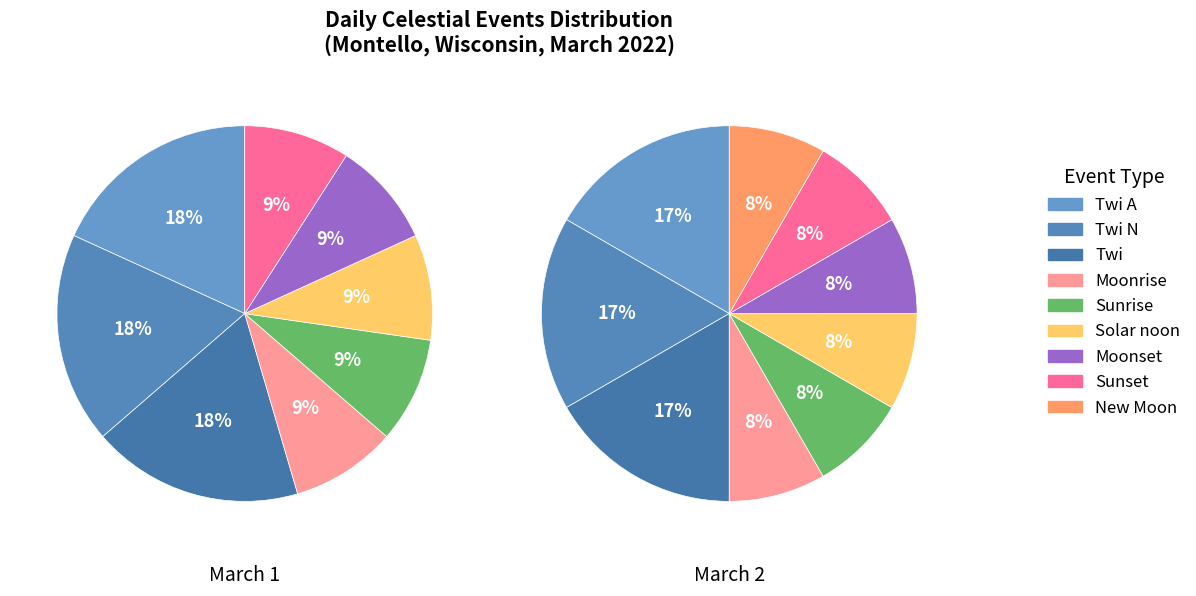

What is the ratio of the value at Twi N to the value at Twi A?

1.0